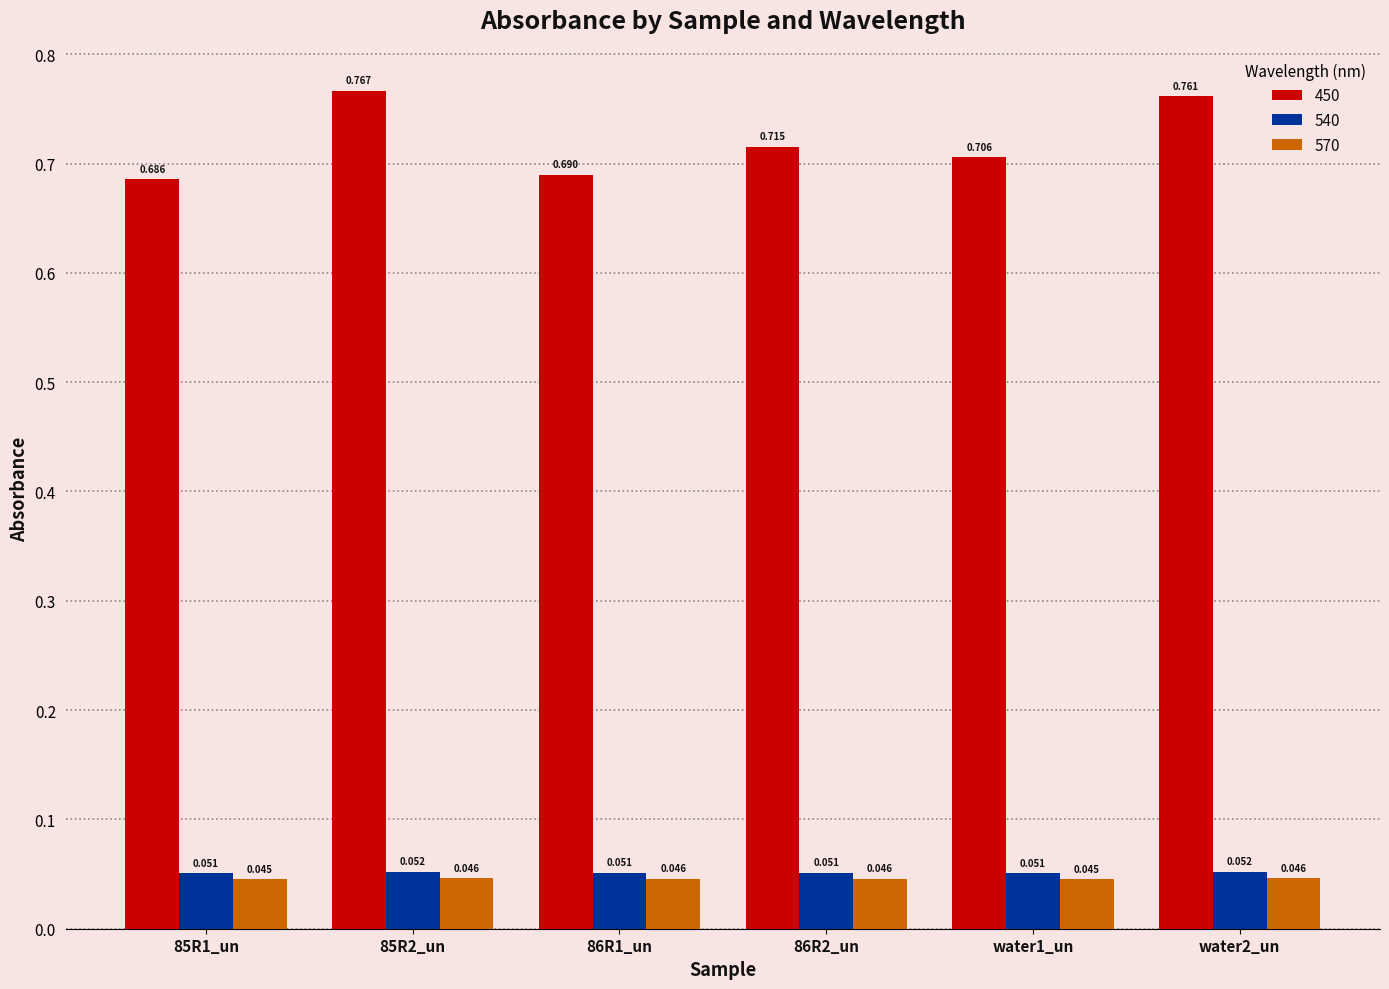

Is the value of 450 at 85R2_un greater than the value of 570 at 85R1_un?

Yes